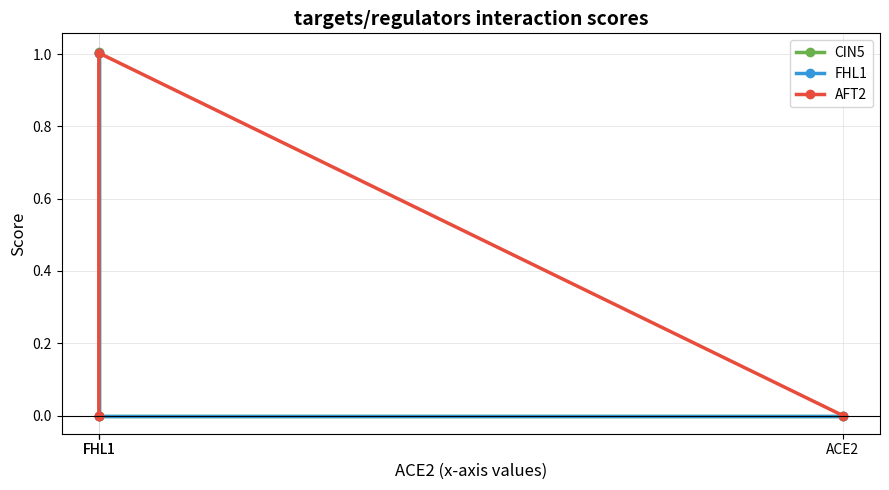

How many values in the FHL1 series are below 1?

2